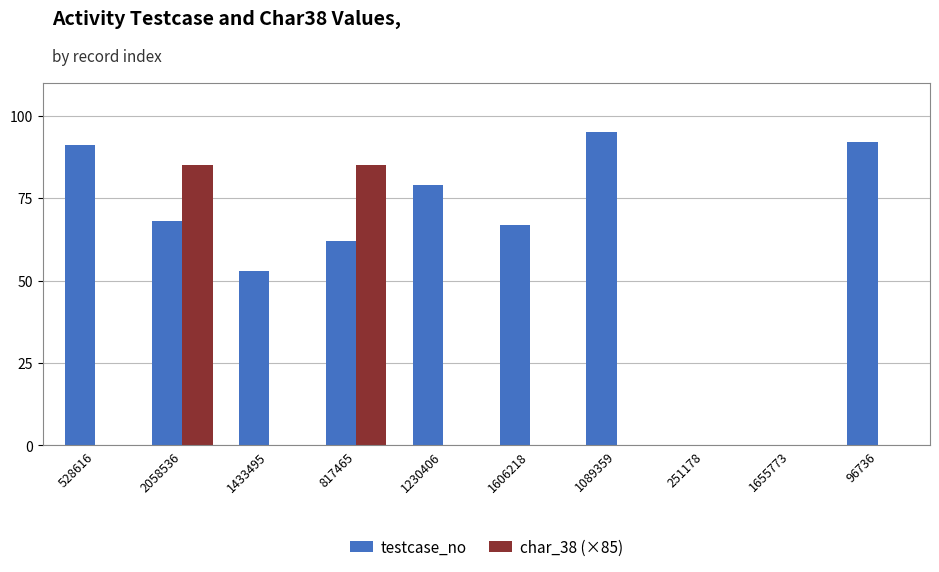

Which series changed the most between 1230406 and 1606218?

testcase_no